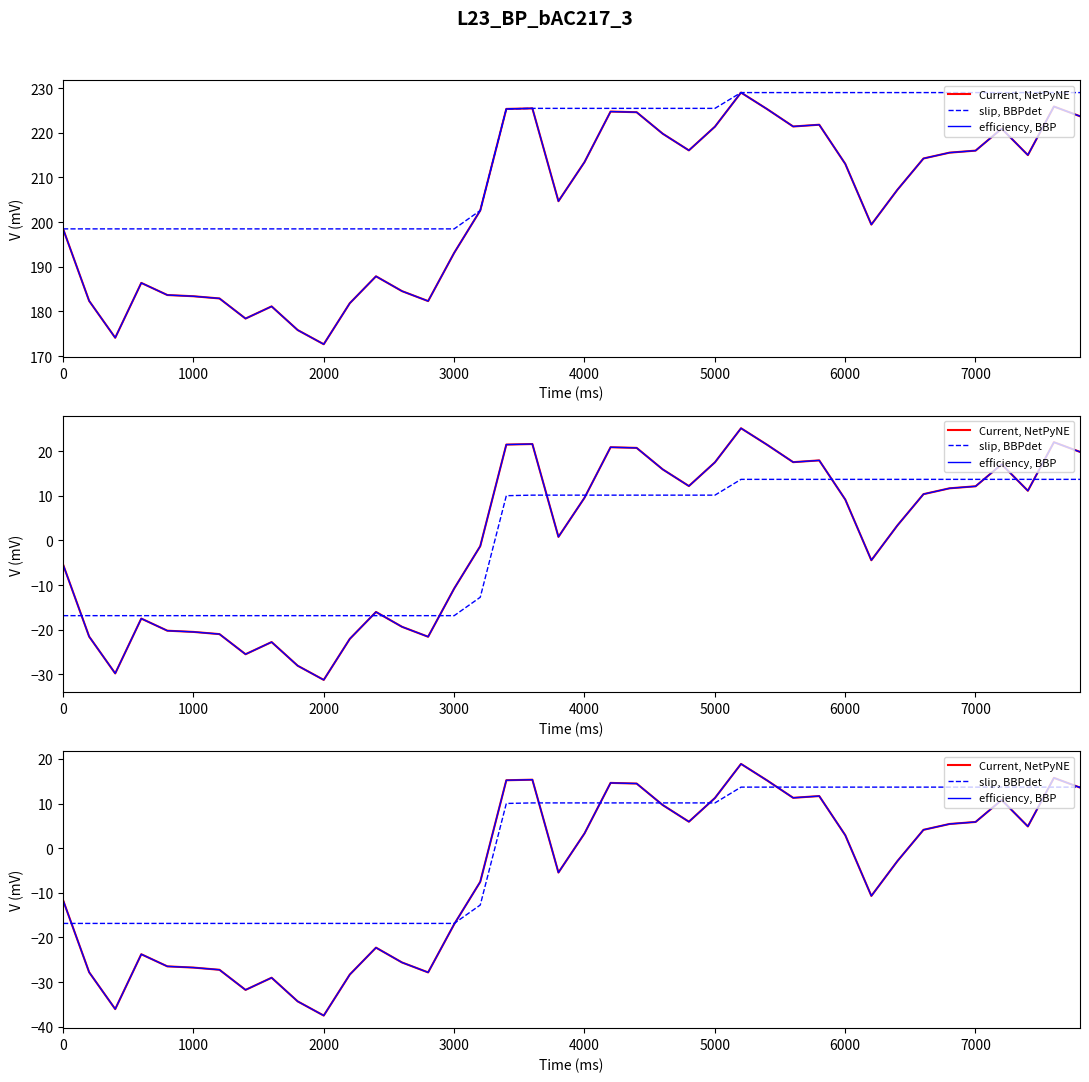

Which series has the largest total across all categories?

slip, BBPdet